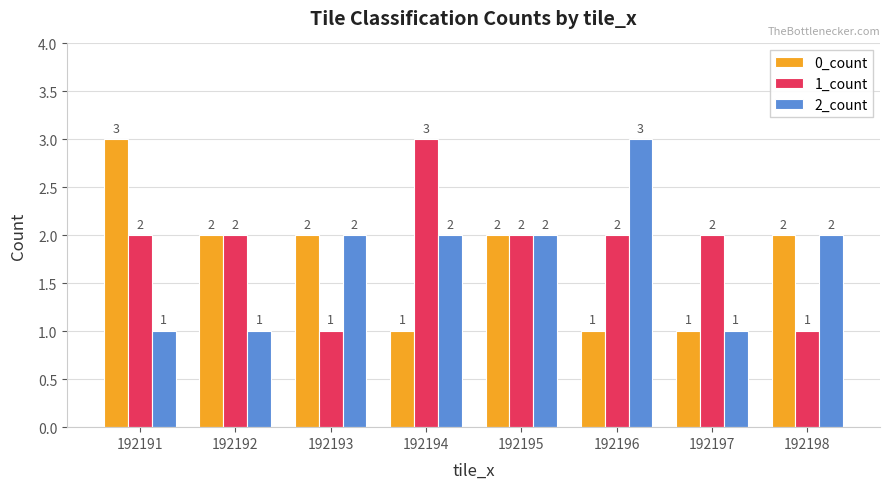

What is the difference between the 2_count values at 192198 and 192191?

1